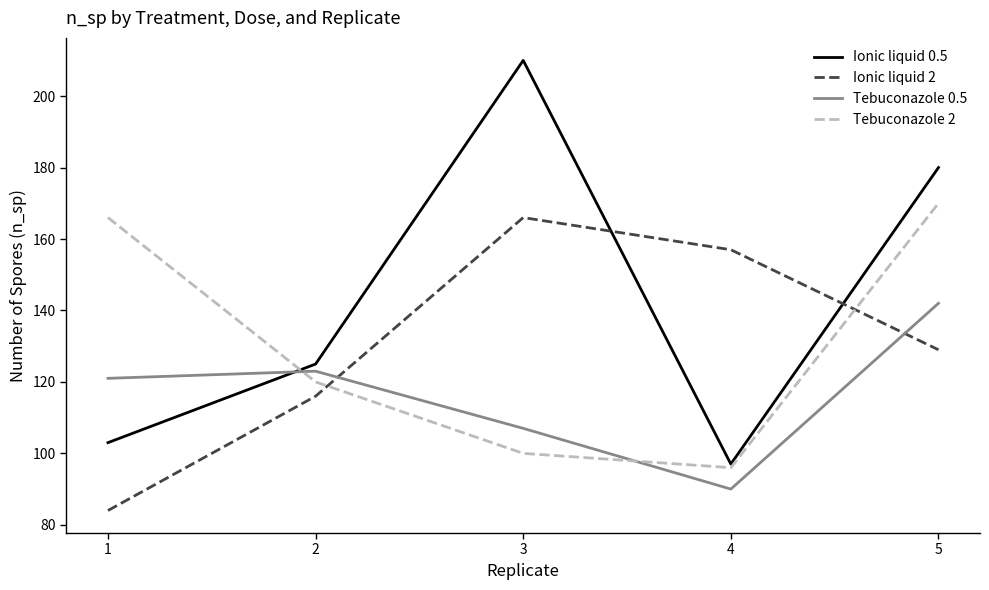

Which label corresponds to the smallest value in the chart?

1